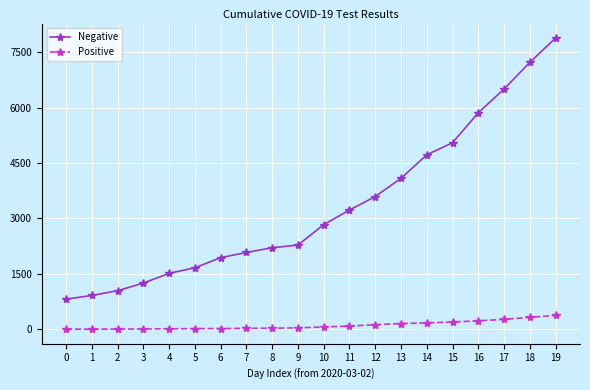

What is the maximum value for Positive?

373